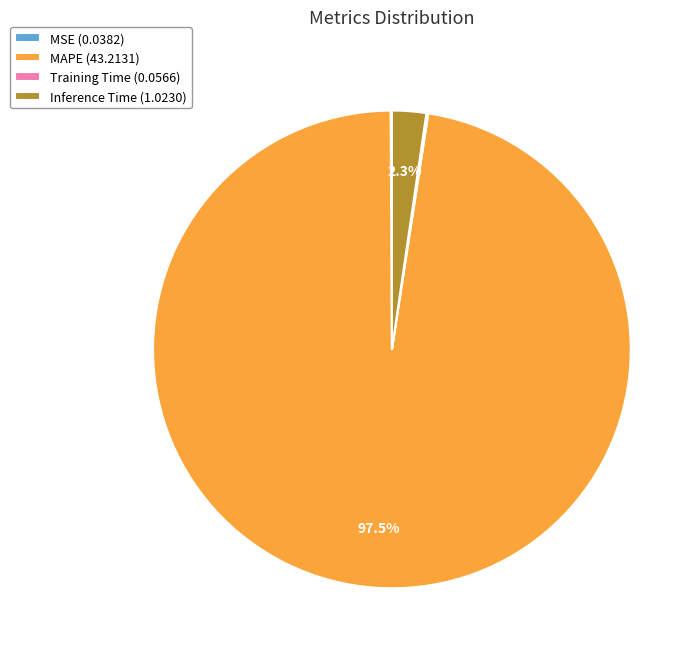

Is Inference Time (1.0230) the majority of the pie?

No